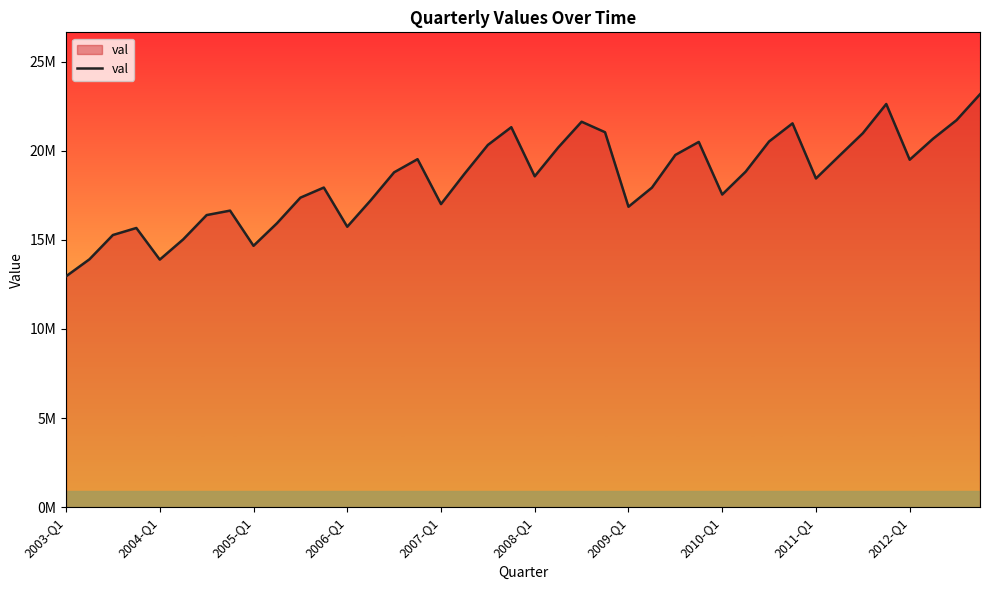

Does the chart display data point markers on the line(s)?

No